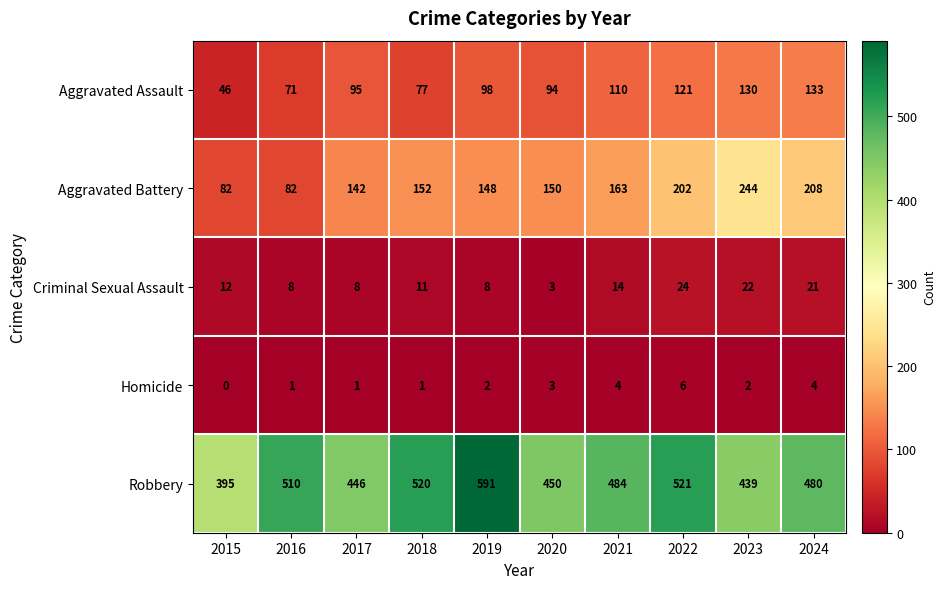

At how many categories does at least one series exceed 15?

10